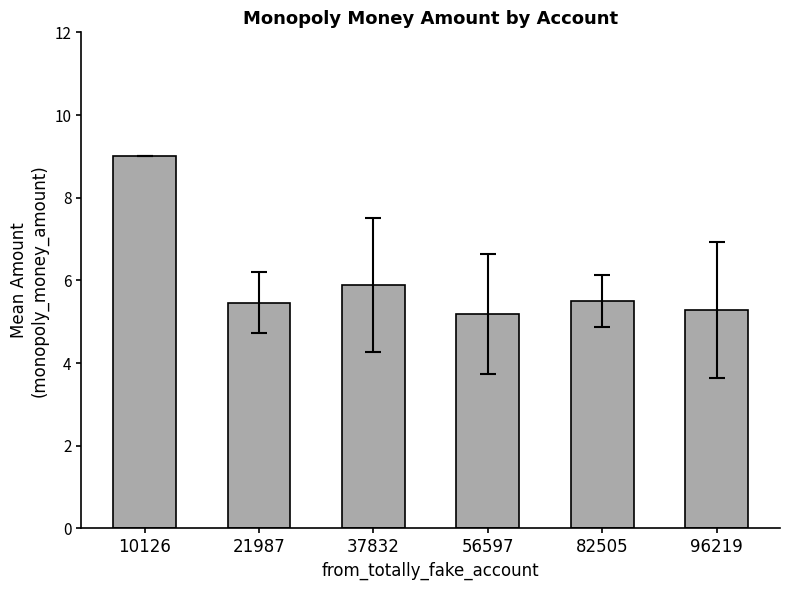

What is the value of the 2nd bar from the left?

5.5